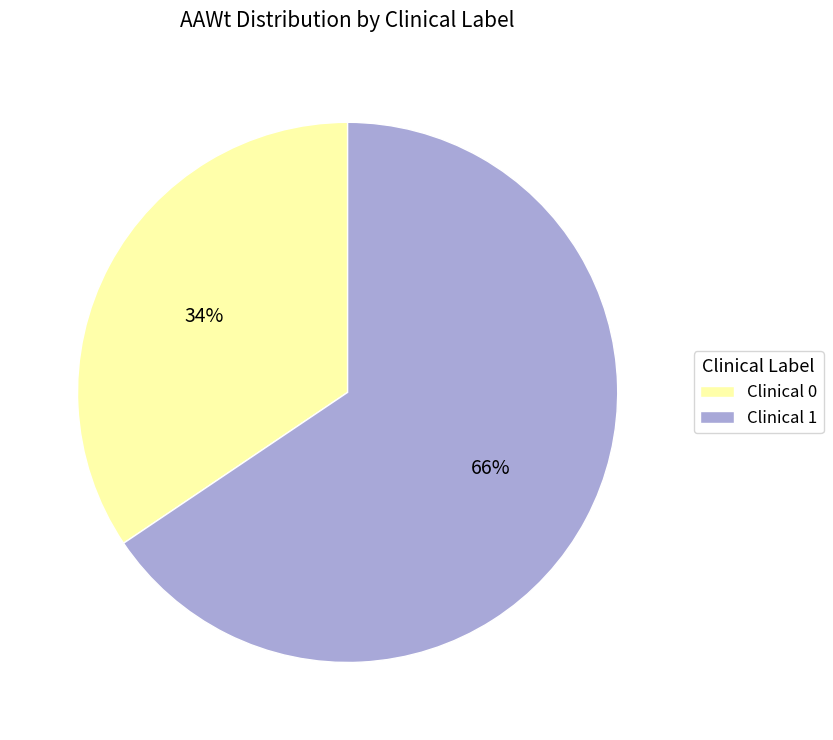

Which has a higher value, Clinical 0 or Clinical 1?

Clinical 1